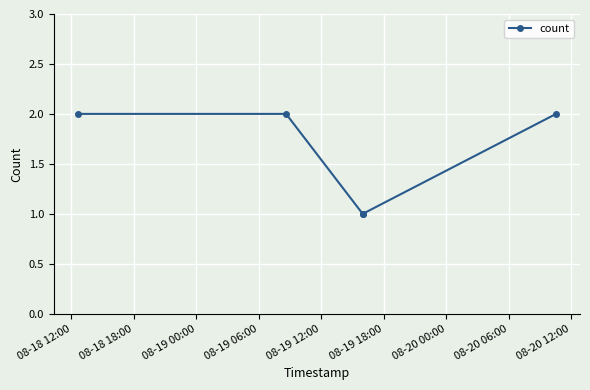

Reading left to right, what are all the values shown in this chart?

2	2	1	1	2